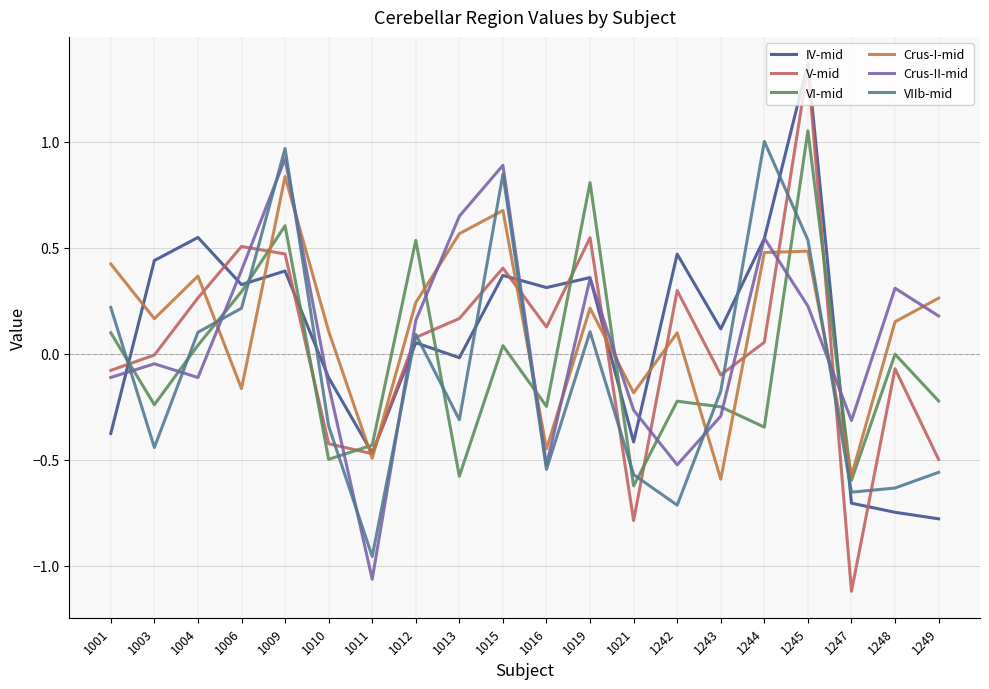

How many lines are shown in the chart?

6